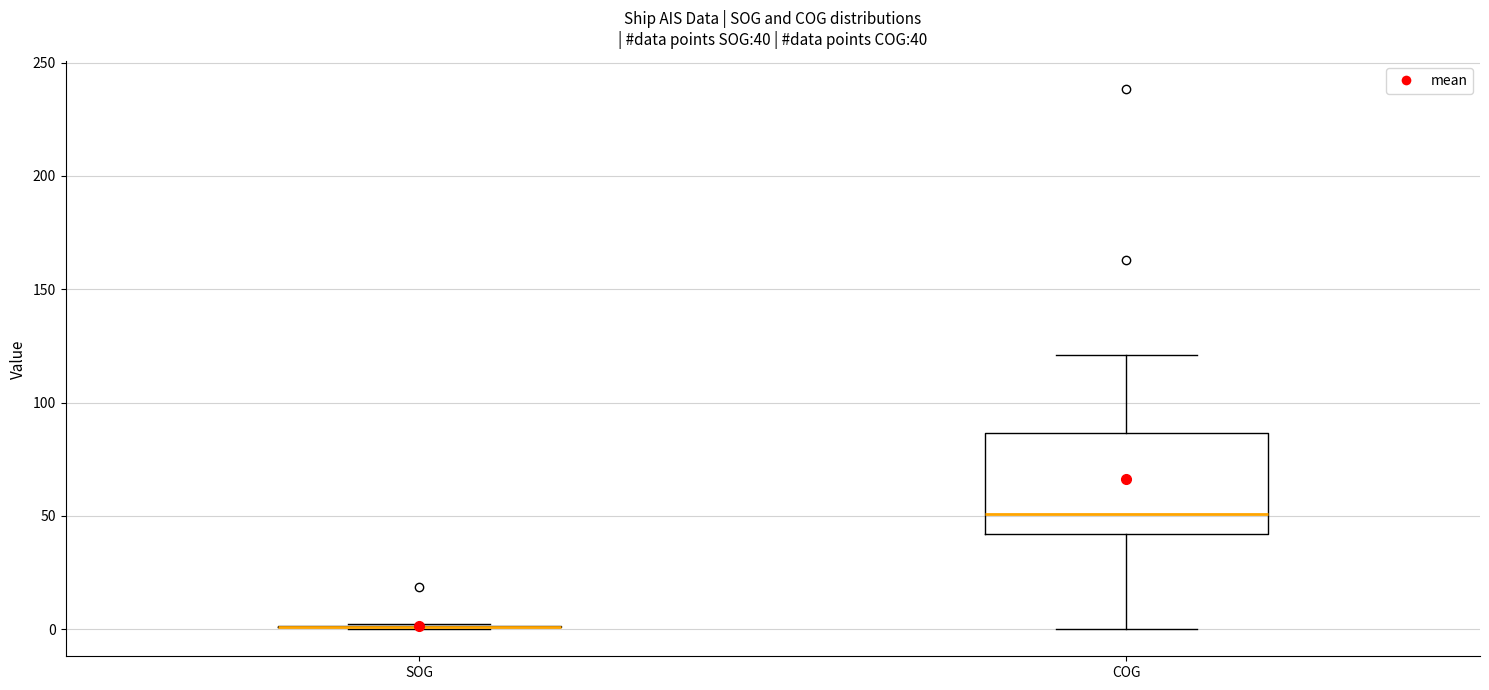

Comparing the boxes themselves (not the whiskers), which one is the tallest?

COG